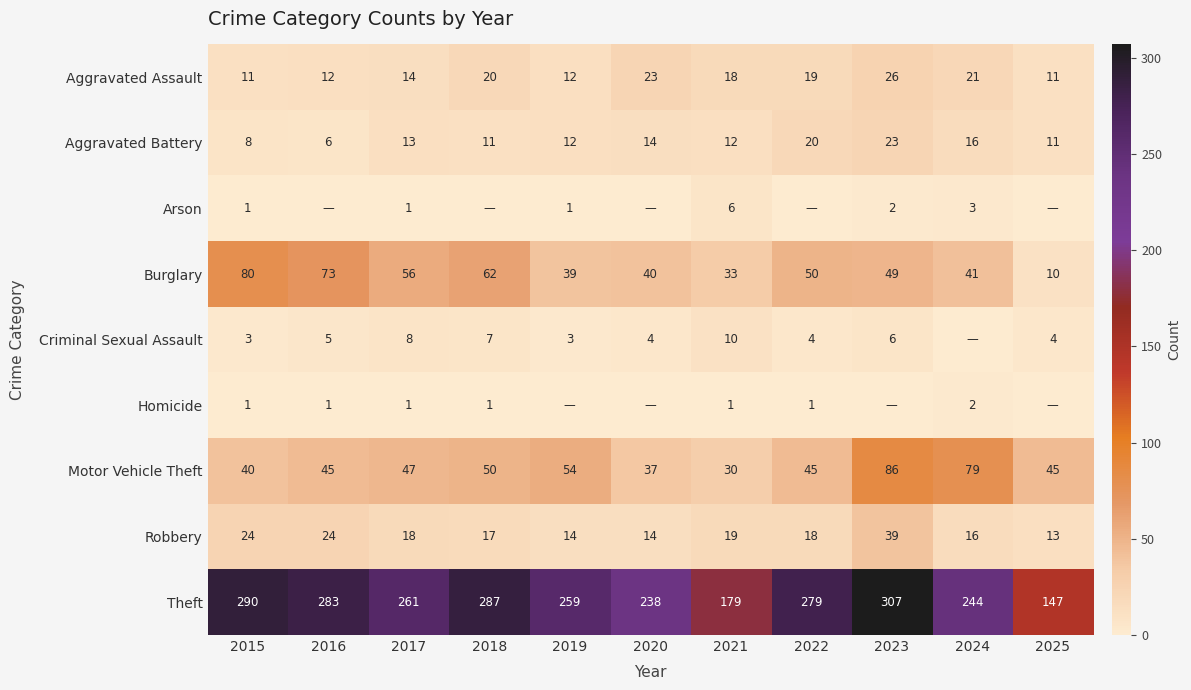

Which category has the lowest value in the Motor Vehicle Theft series?

2021